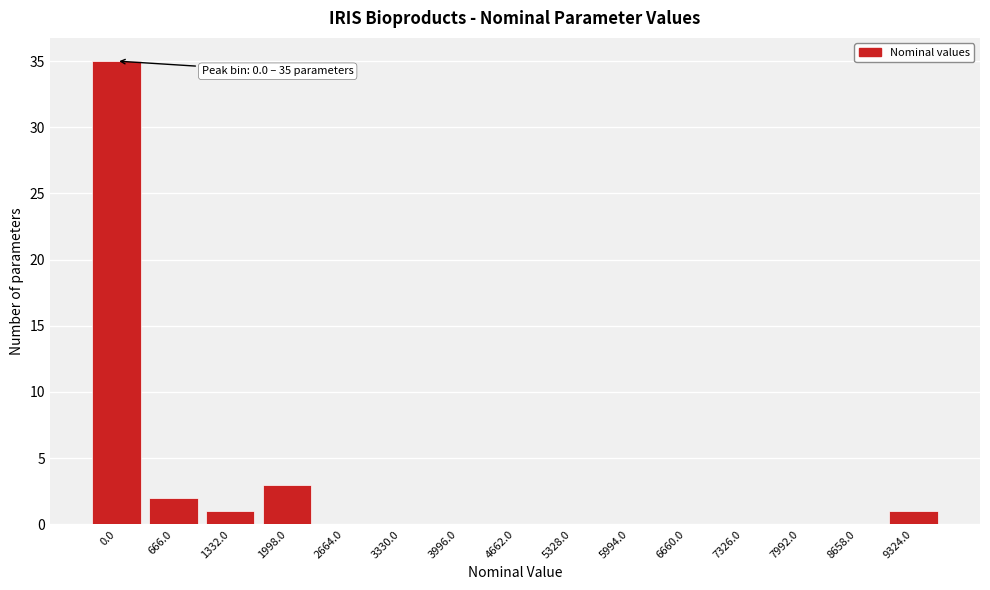

Reading left to right, what are all the values shown in this chart?

0.0=35	666.0=2	1332.0=1	1998.0=3	2664.0=0	3330.0=0	3996.0=0	4662.0=0	5328.0=0	5994.0=0	6660.0=0	7326.0=0	7992.0=0	8658.0=0	9324.0=1